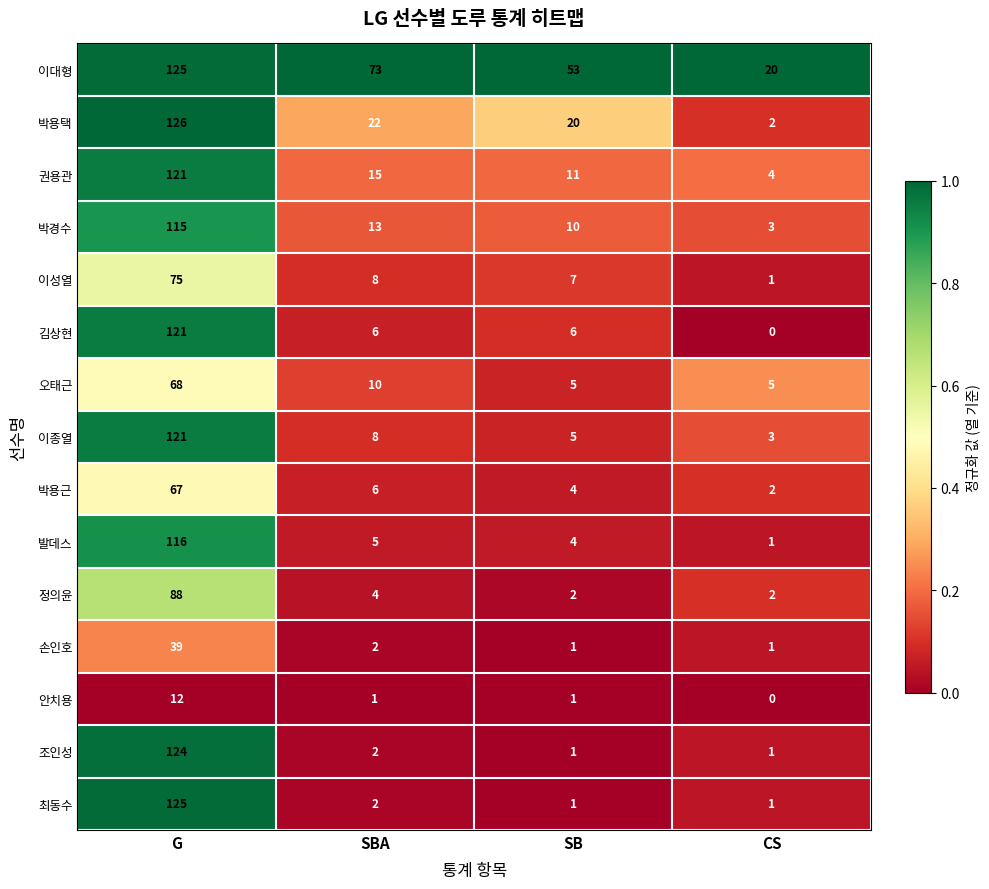

What is the spread (max minus min) of values at CS?

20